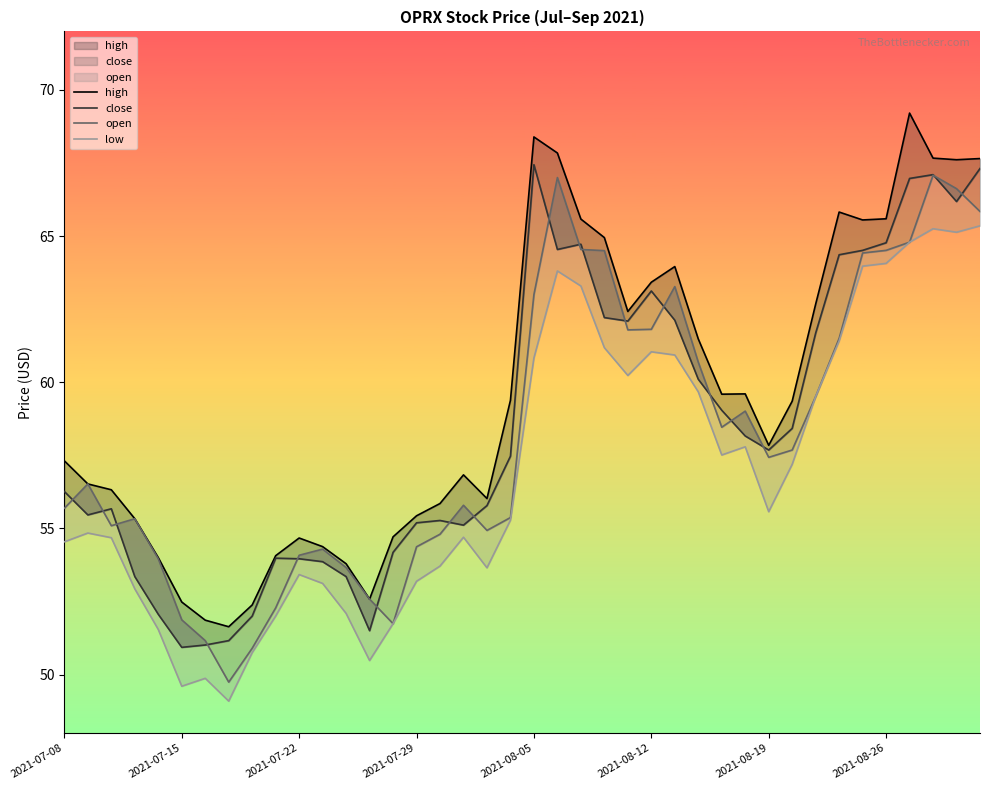

Which category has the highest value in the close series?

2021-08-05